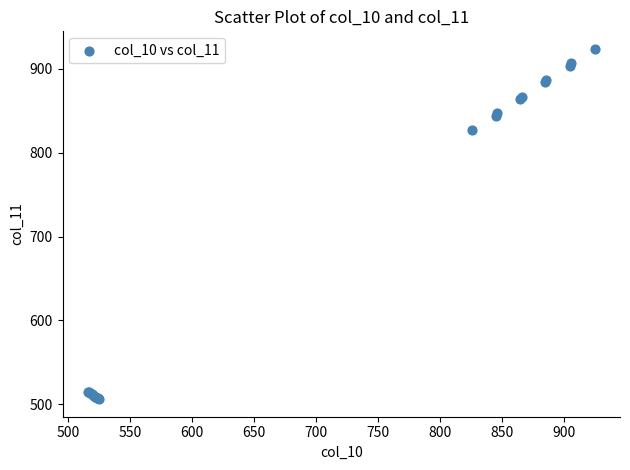

What Y value in the scatter plot is closest to 715?

827.0